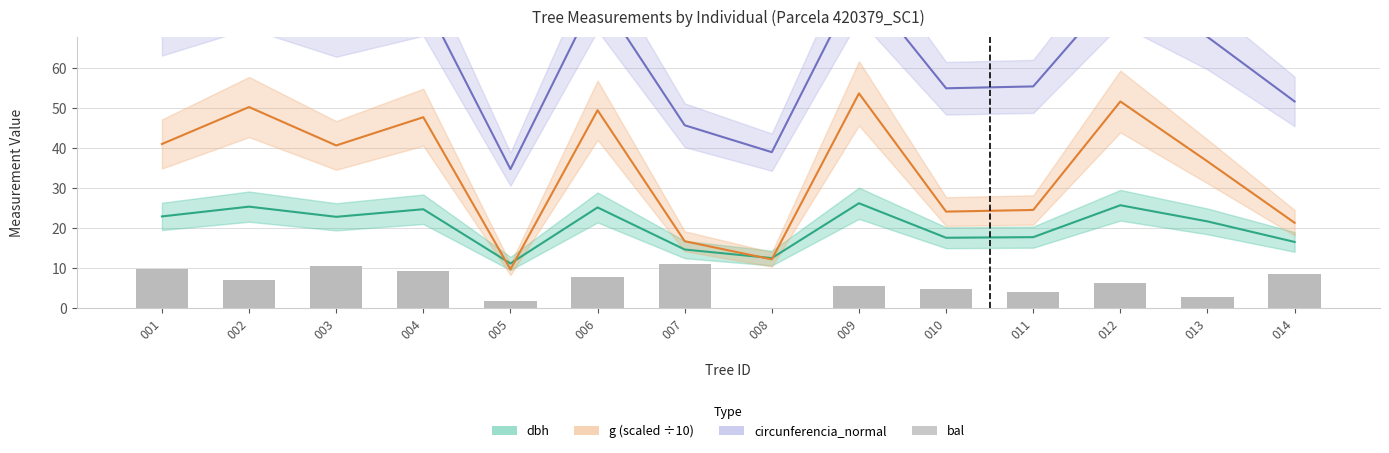

What is the approximate value of dbh at 009?

26.1